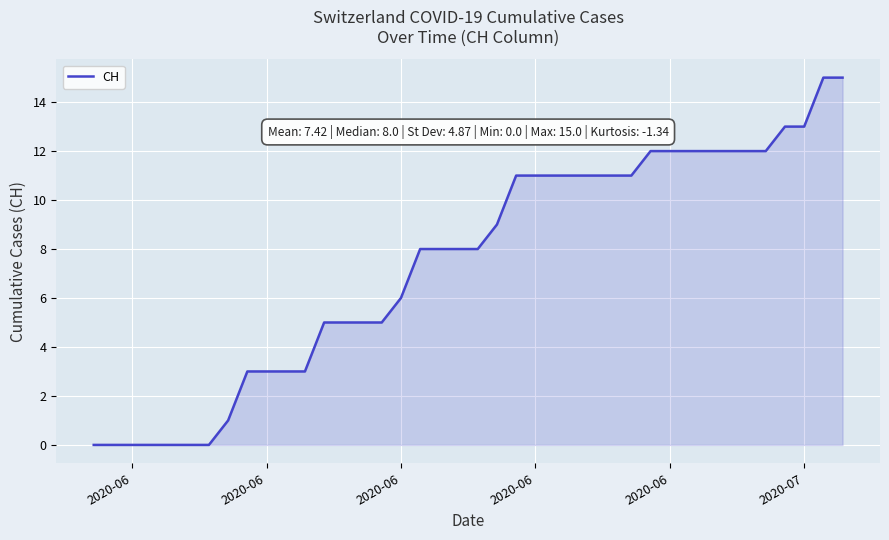

What is the maximum value shown in the chart?

15